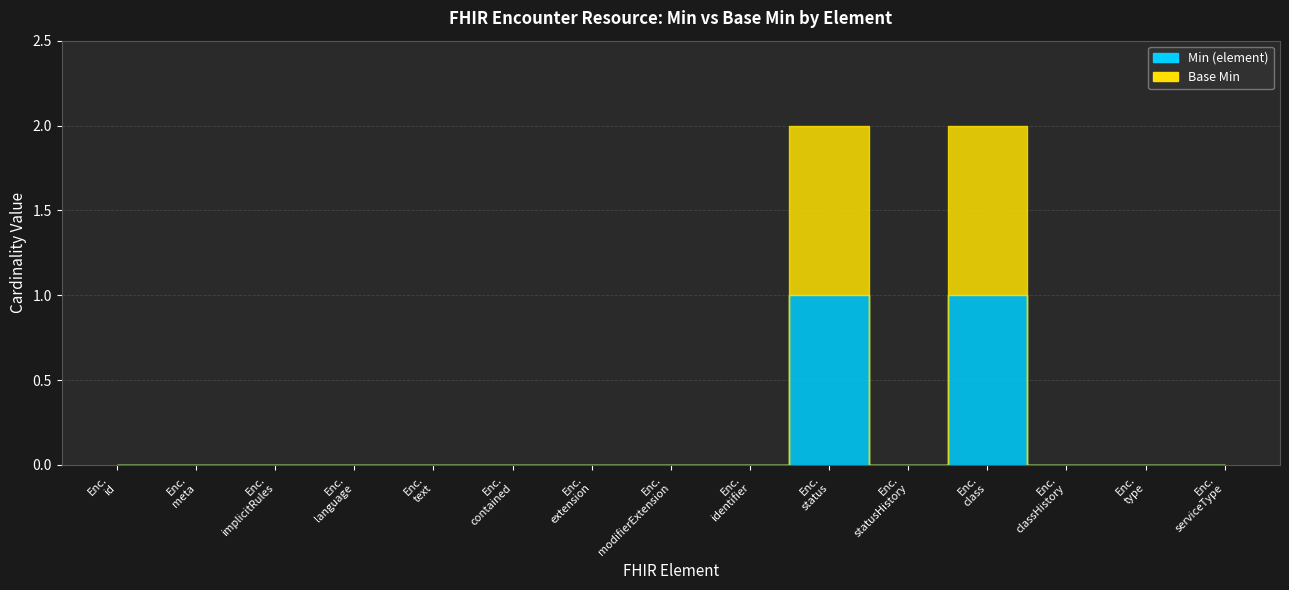

At which category does Min (element) reach its first local valley?

Encounter.statusHistory